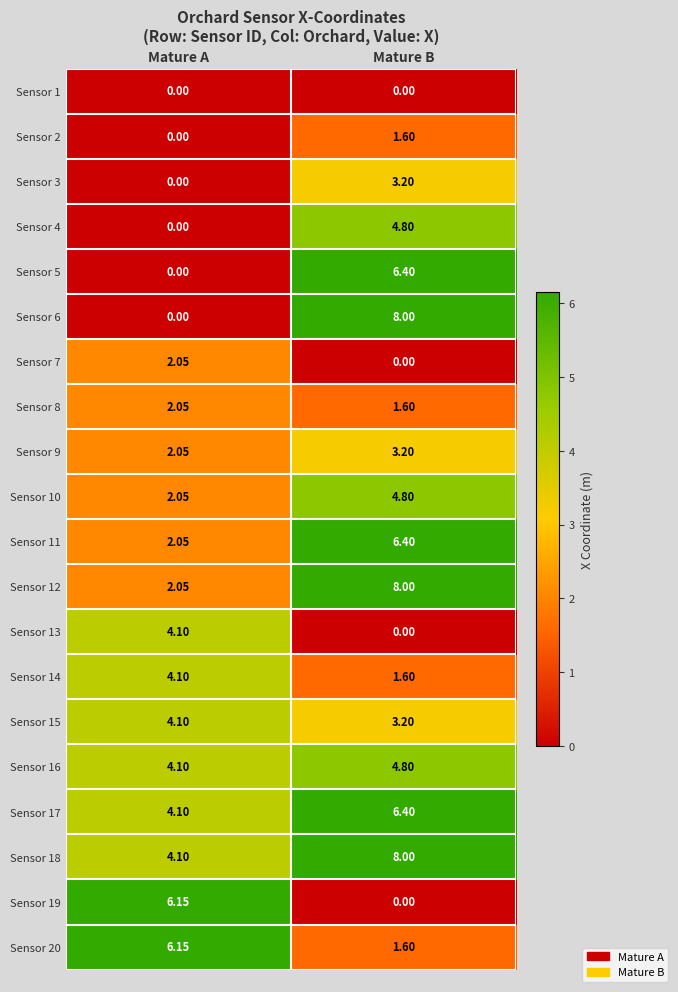

Is the value of Sensor 20 at Mature A greater than the value of Sensor 11 at Mature A?

Yes